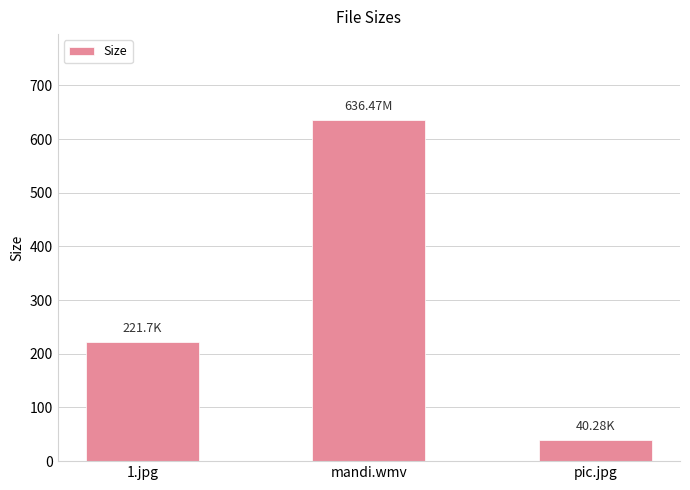

What is the label of the 3rd bar from the right?

1.jpg